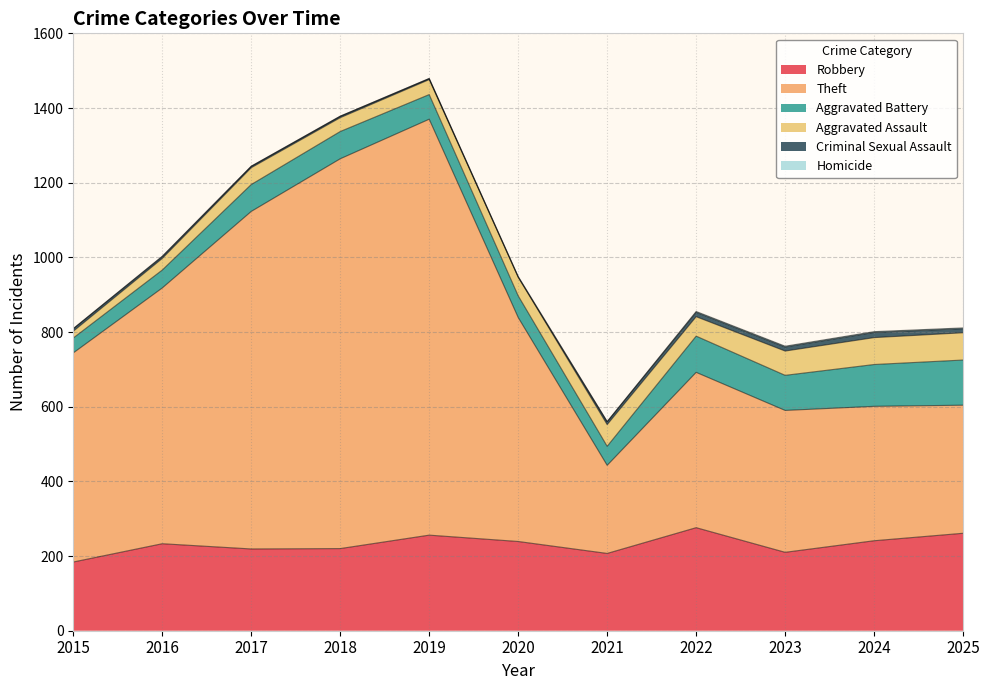

Reading left to right, transcribe all the data shown in this chart.

Robbery: 2015=184	2016=233	2017=219	2018=220	2019=256	2020=239	2021=207	2022=276	2023=210	2024=241	2025=261
Theft: 2015=560	2016=685	2017=904	2018=1044	2019=1114	2020=600	2021=236	2022=416	2023=380	2024=360	2025=343
Aggravated Battery: 2015=40	2016=48	2017=72	2018=73	2019=66	2020=58	2021=51	2022=97	2023=94	2024=112	2025=121
Aggravated Assault: 2015=18	2016=31	2017=45	2018=37	2019=40	2020=50	2021=58	2022=52	2023=65	2024=72	2025=73
Criminal Sexual Assault: 2015=7	2016=5	2017=4	2018=4	2019=3	2020=0	2021=8	2022=12	2023=11	2024=14	2025=11
Homicide: 2015=0	2016=1	2017=0	2018=0	2019=0	2020=2	2021=0	2022=2	2023=2	2024=2	2025=2